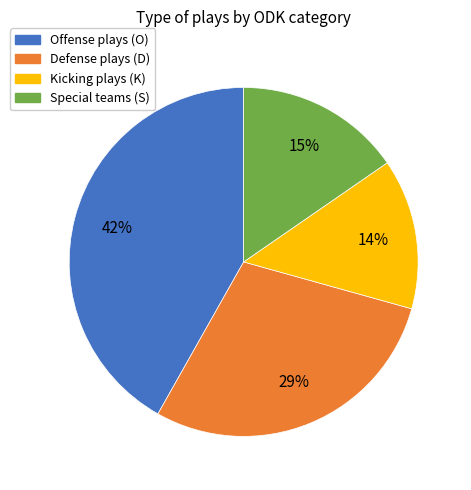

Does any single category account for the majority?

No